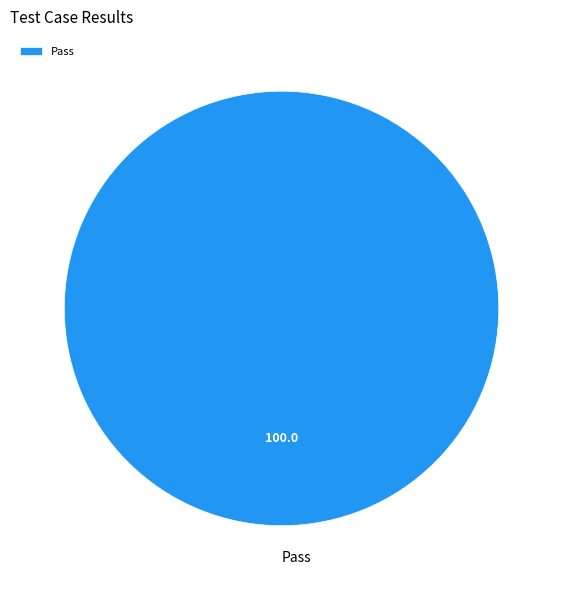

Is there any slice that represents more than half of the pie?

Yes